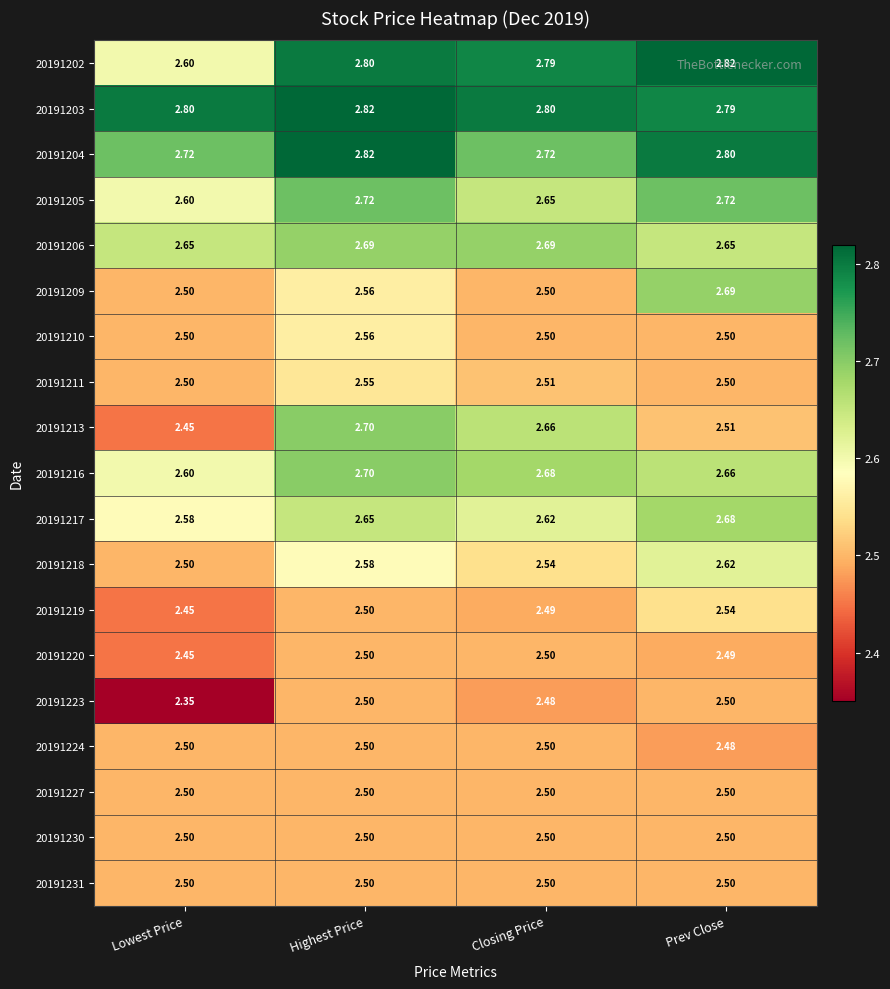

At which category is the sum across all series the highest?

Highest Price